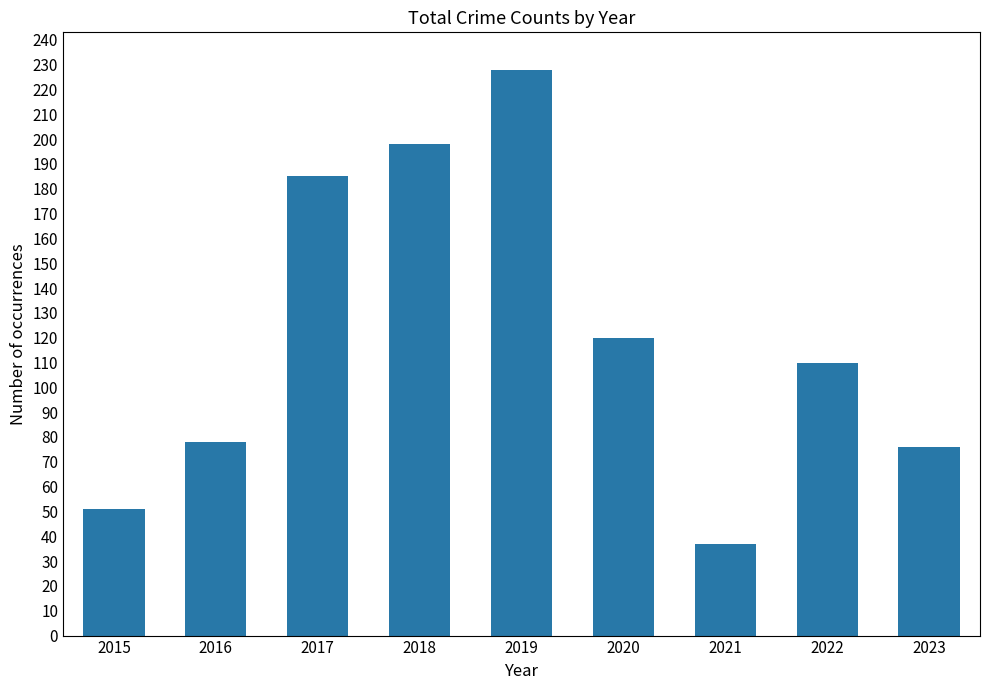

What is the approximate value at 2020, to the nearest 5?

120